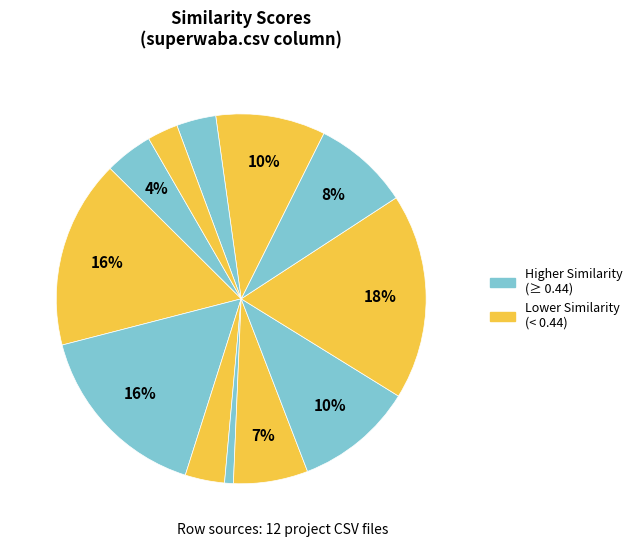

Is there a majority slice in this chart?

No